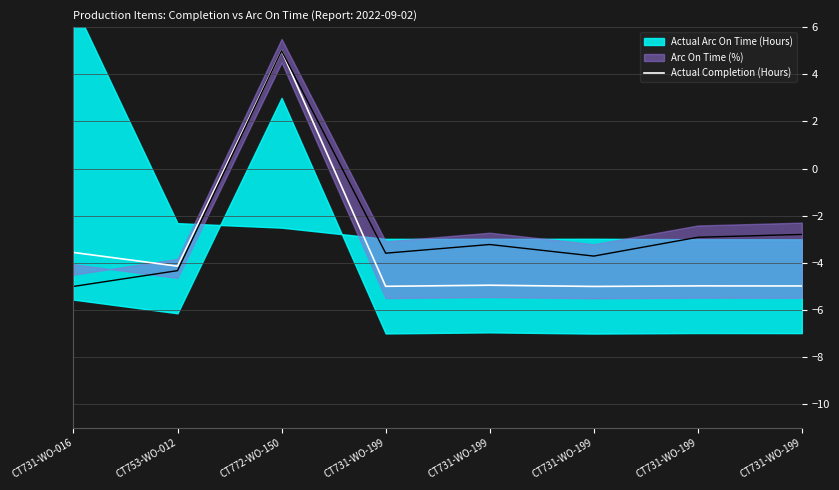

List the labels in order of value, largest first.

CT772-WO-150, CT731-WO-016, CT753-WO-012, CT731-WO-199, CT731-WO-199, CT731-WO-199, CT731-WO-199, CT731-WO-199